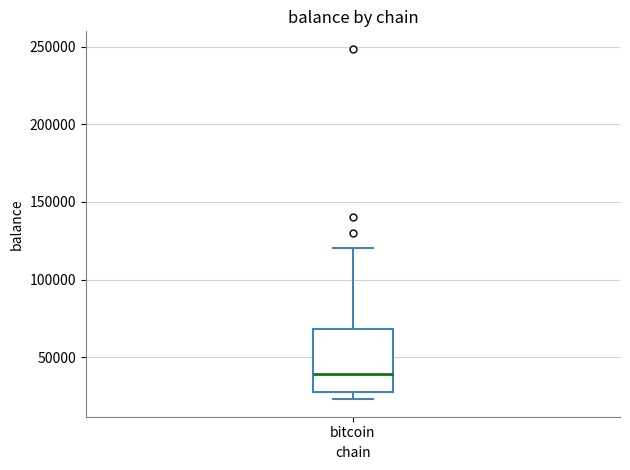

Transcribe this box plot: give where the median line is, the range the box spans, and where the two whiskers end, as read against the y-axis. The values are not printed on the chart, so give them approximately, as read against the axis.

median 40000, box 25000 to 70000, whiskers 25000 (just below the box's lower edge) to 120000